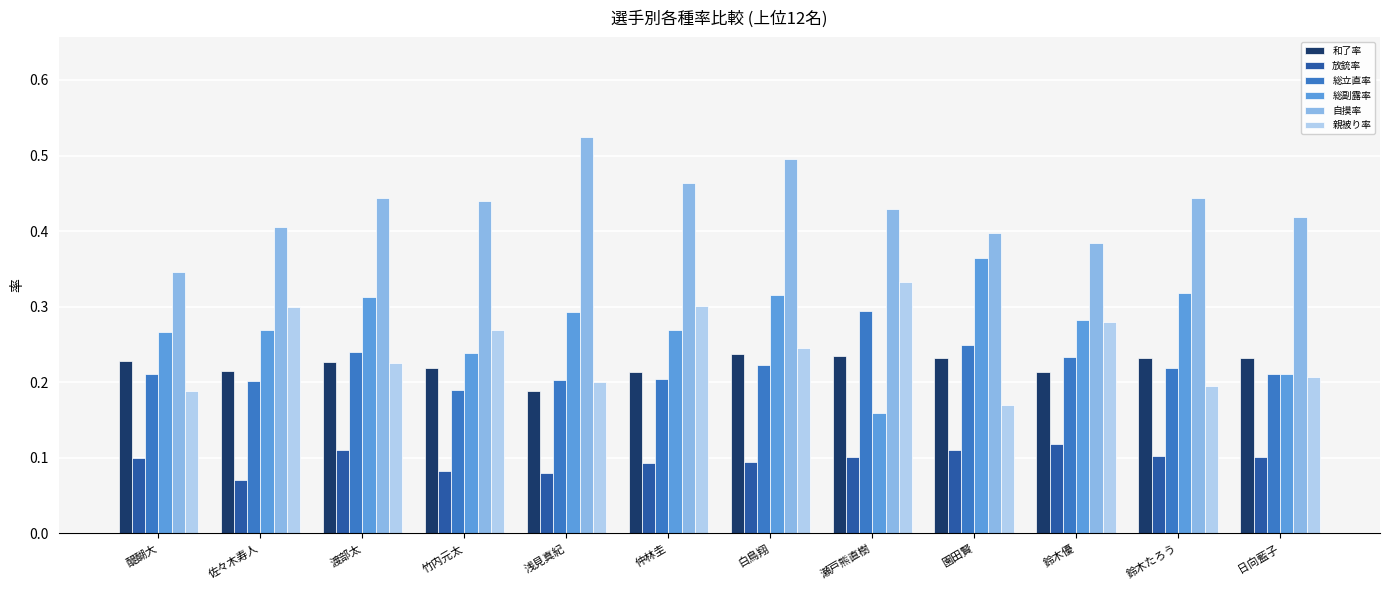

At how many categories does at least one series exceed 0?

12